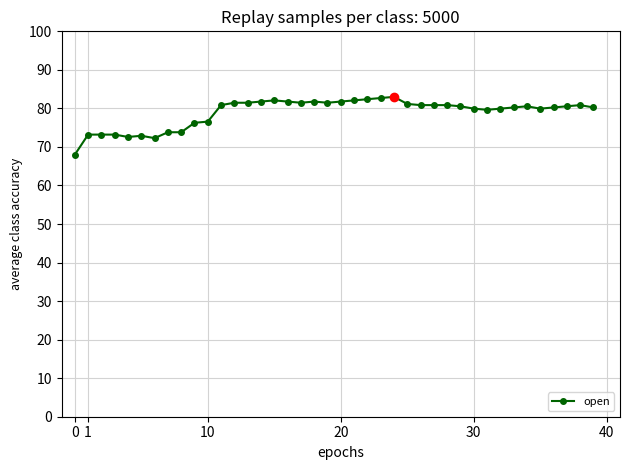

How many lines are shown in the chart?

1